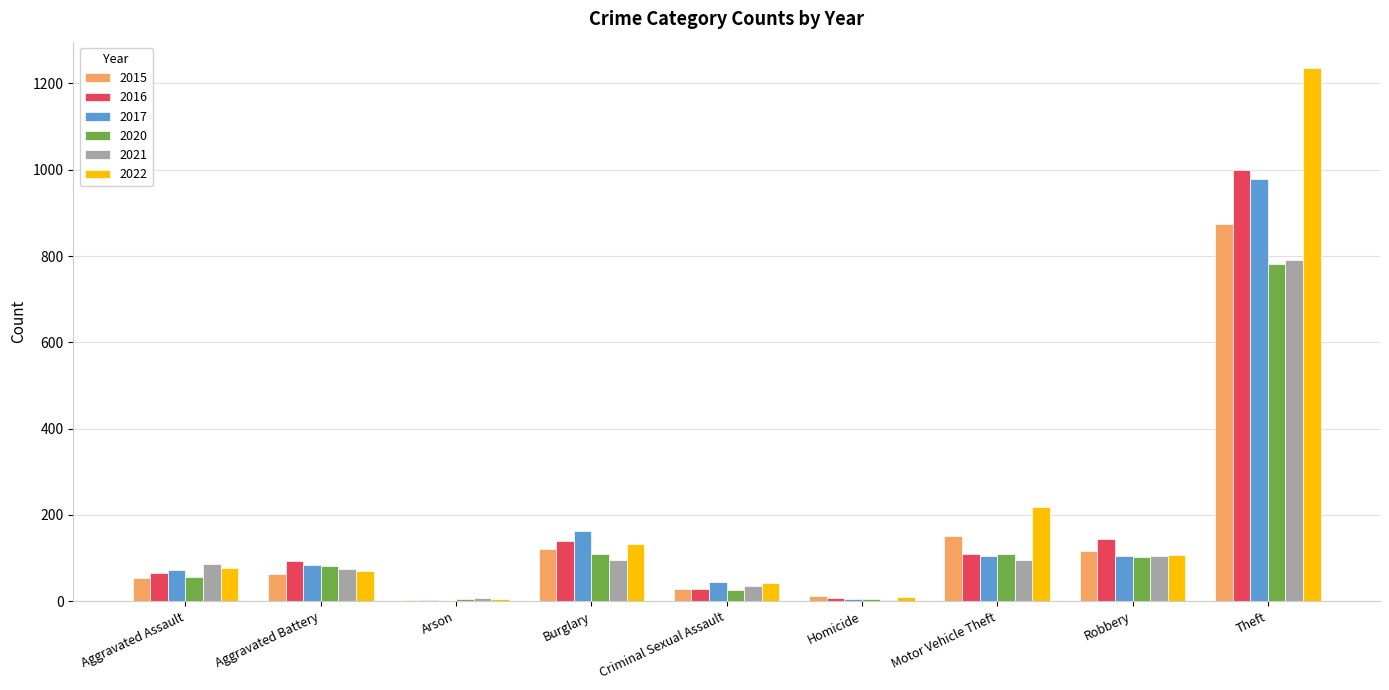

Where is 2015 nearest to the value 438?

Motor Vehicle Theft